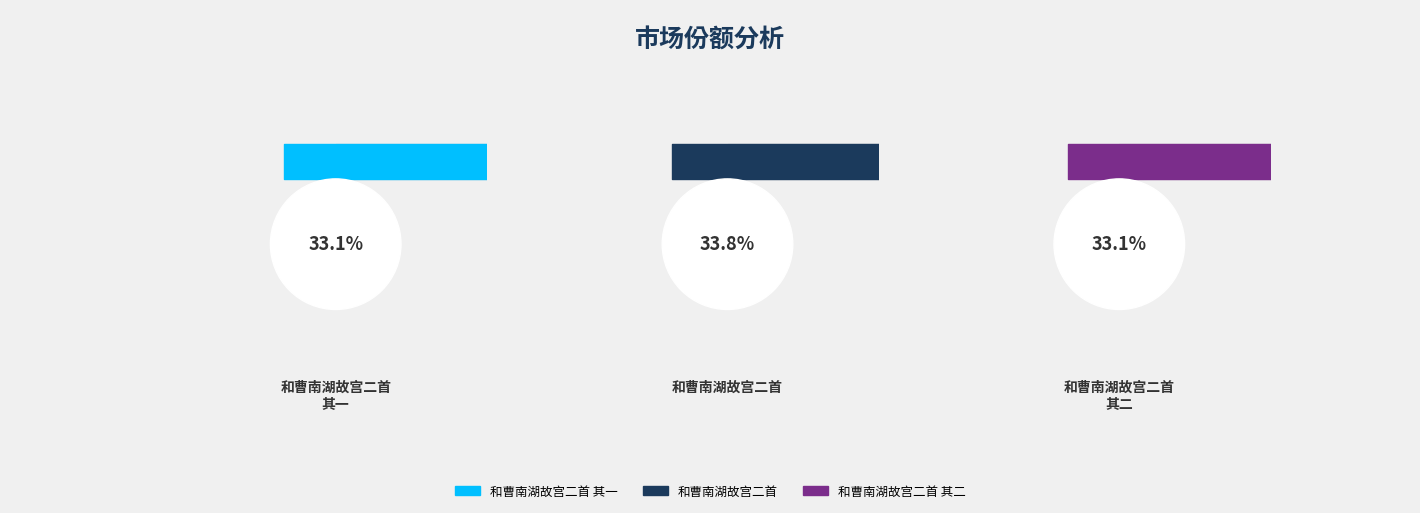

How many slices are in this pie chart?

3